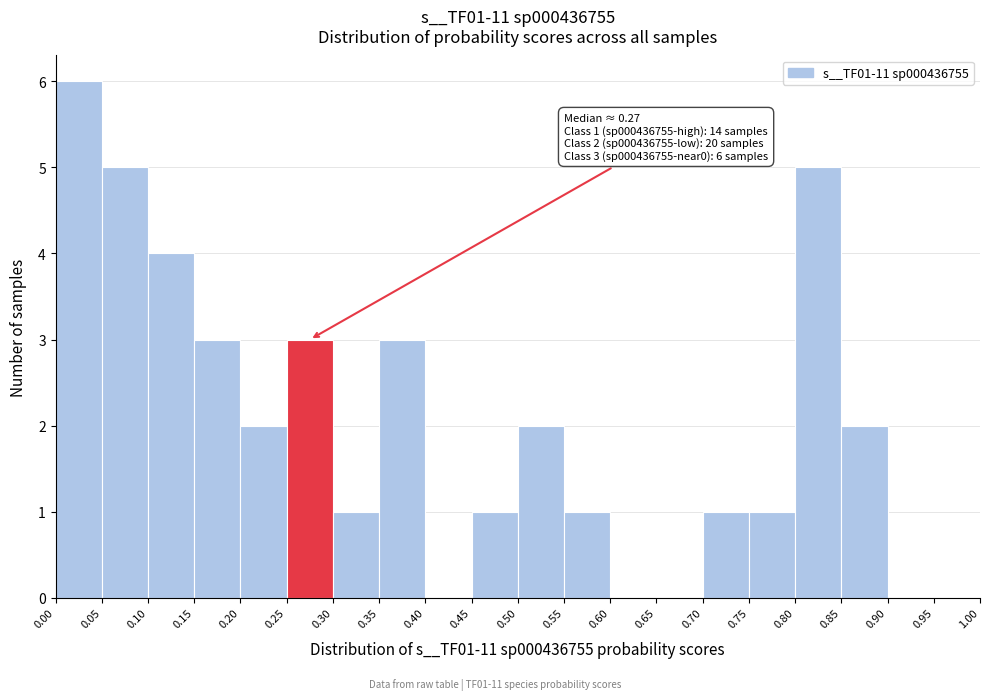

Over which range of the x-axis is the bar tallest?

0.00 to 0.05